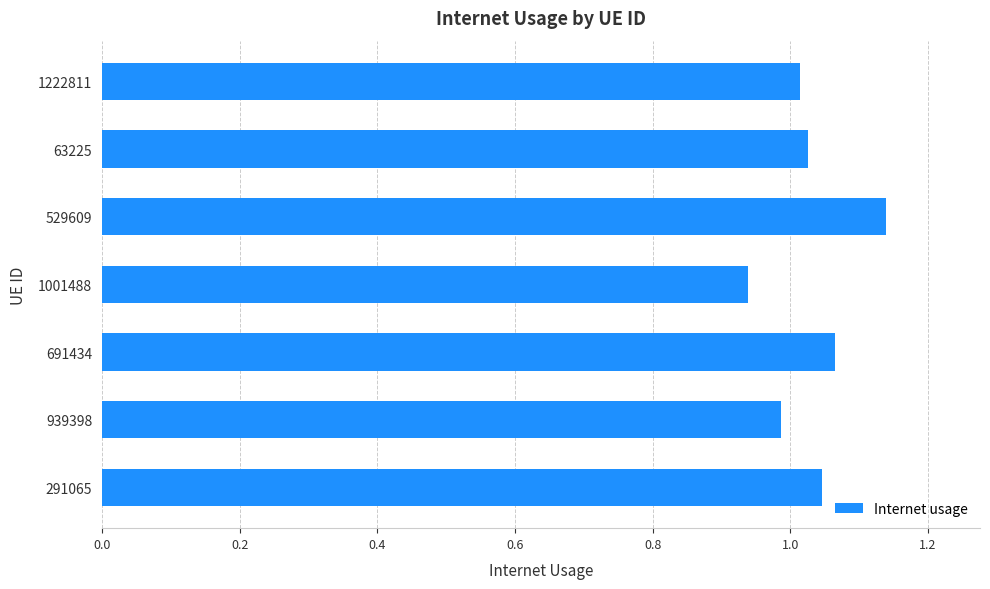

List the labels in order of value, largest first.

529609, 691434, 291065, 63225, 1222811, 939398, 1001488